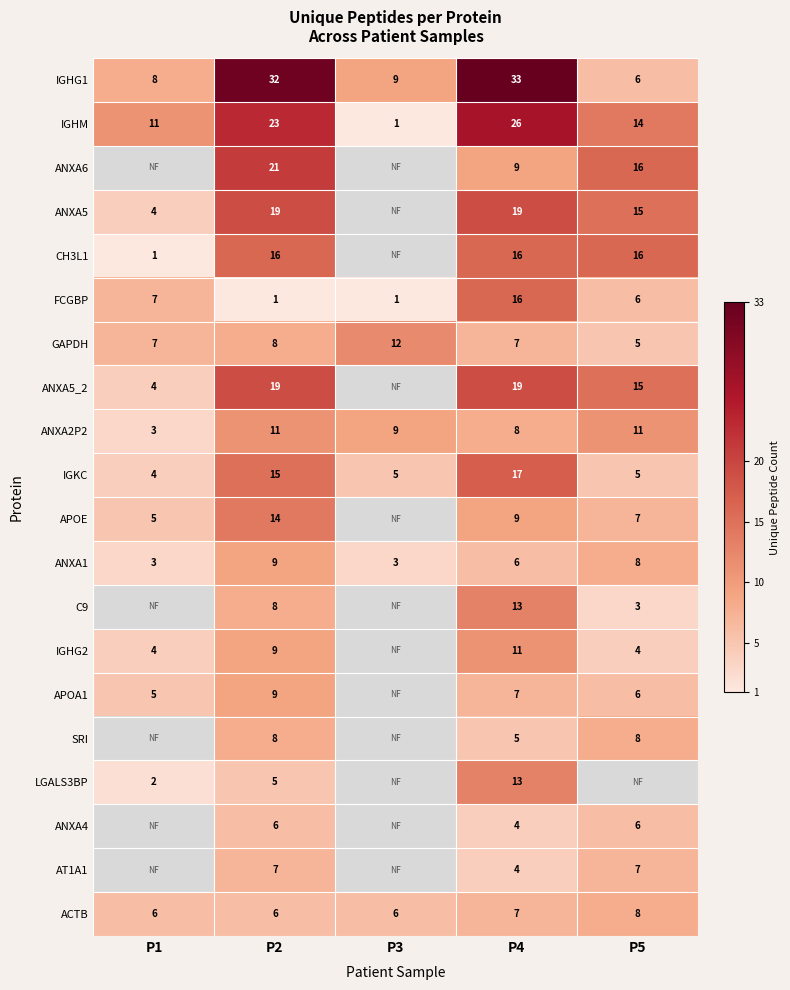

What is the difference between the highest and lowest values at P2?

31